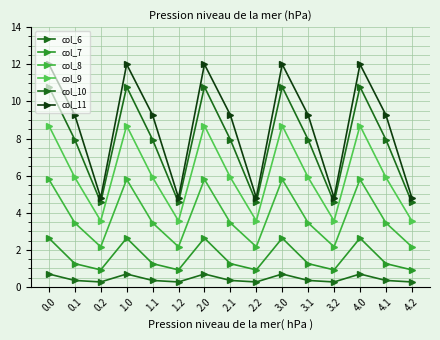

What is the total value across all series at 0.0?

40.6